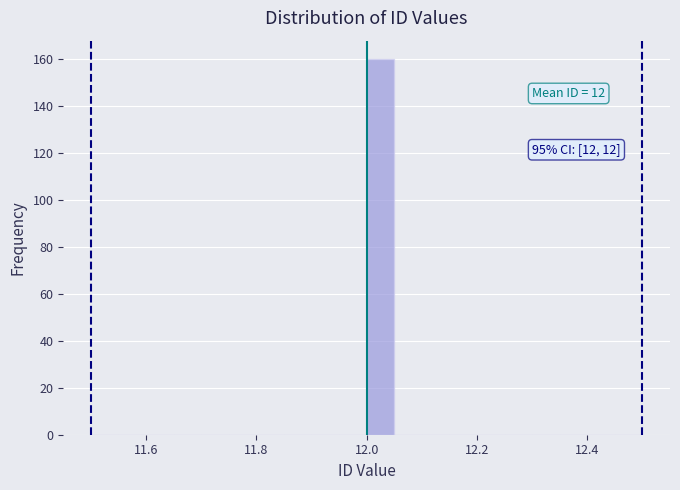

Read against the x-axis, roughly where is the centre of the tallest bar?

12.02